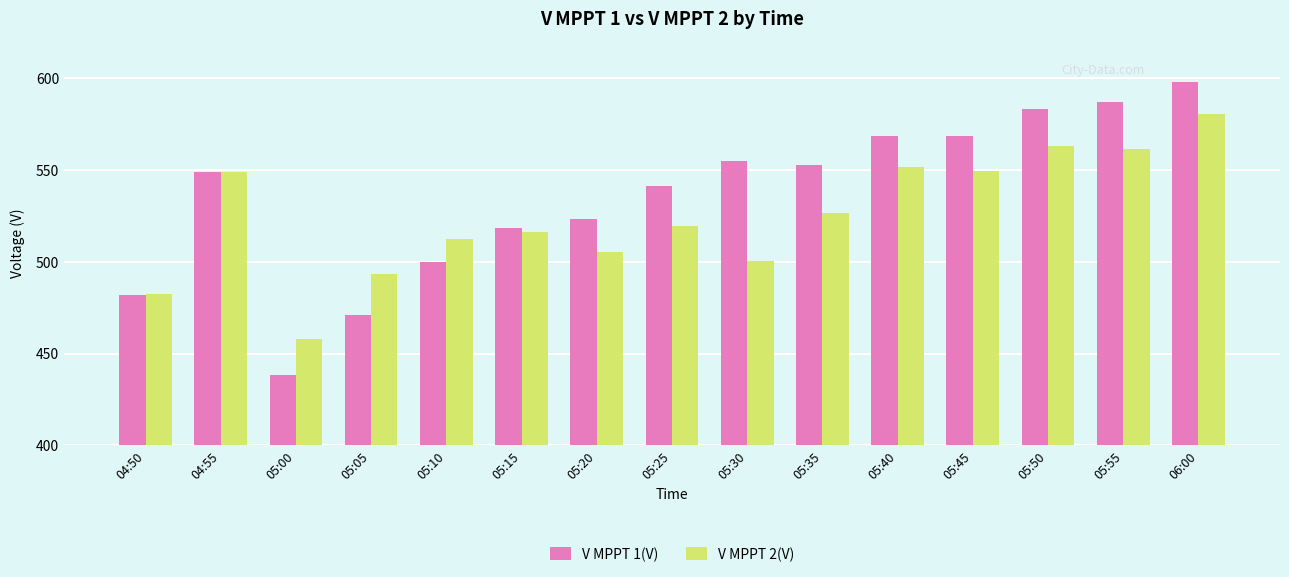

How many data points in V MPPT 1(V) are above 548?

8